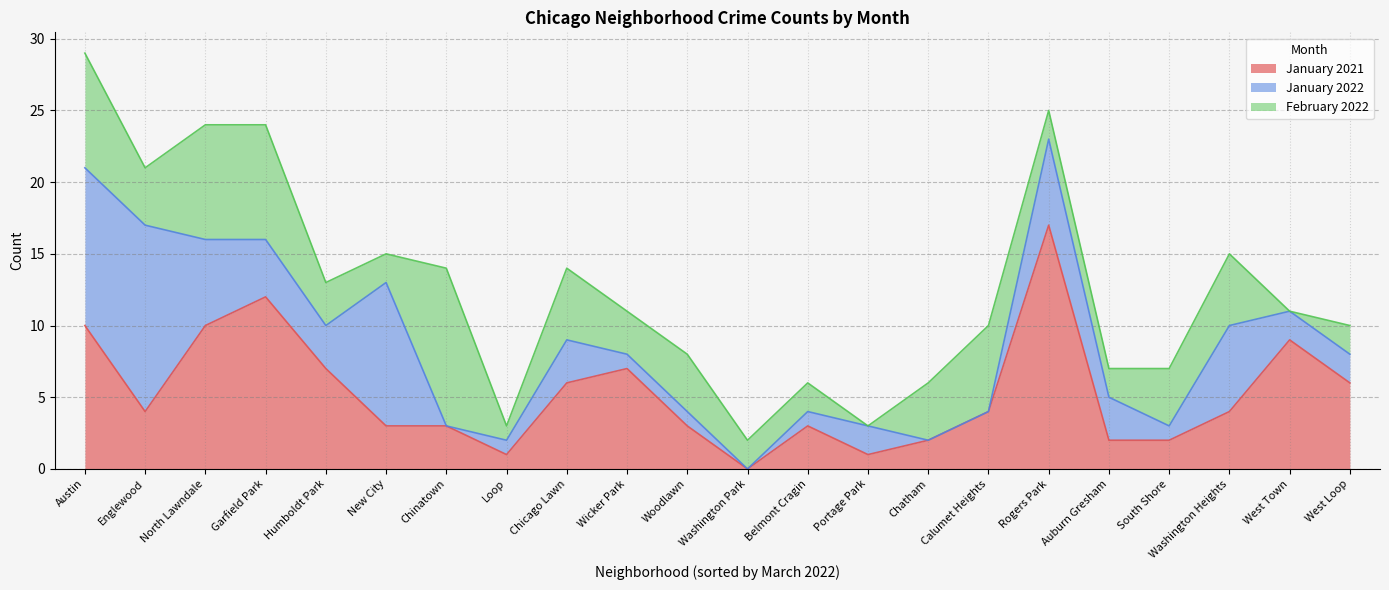

Which series has the widest spread of values?

January 2021